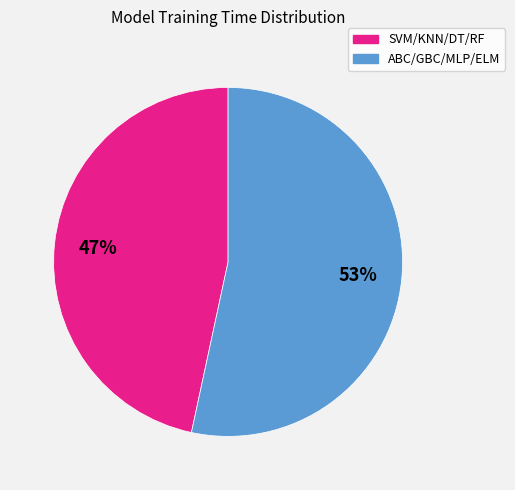

To the nearest percent, what is the average slice percentage?

50%